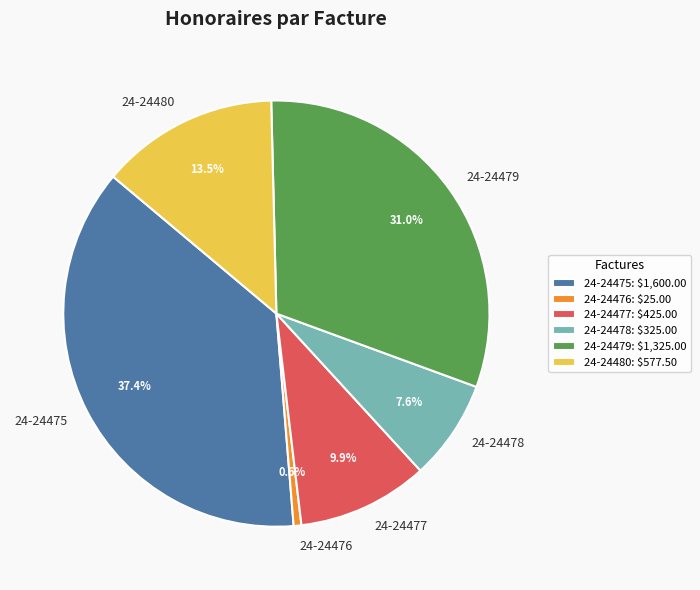

Which has a higher value, 24-24476 or 24-24480?

24-24480